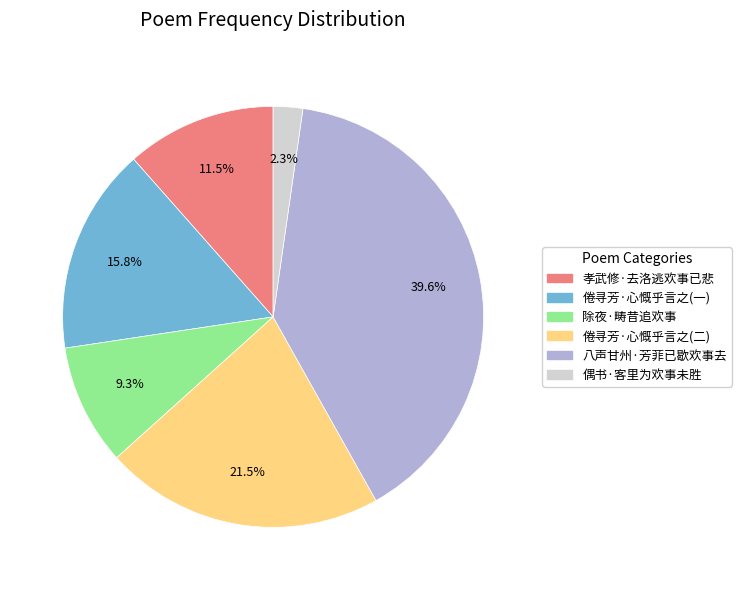

Does any single category account for the majority?

No